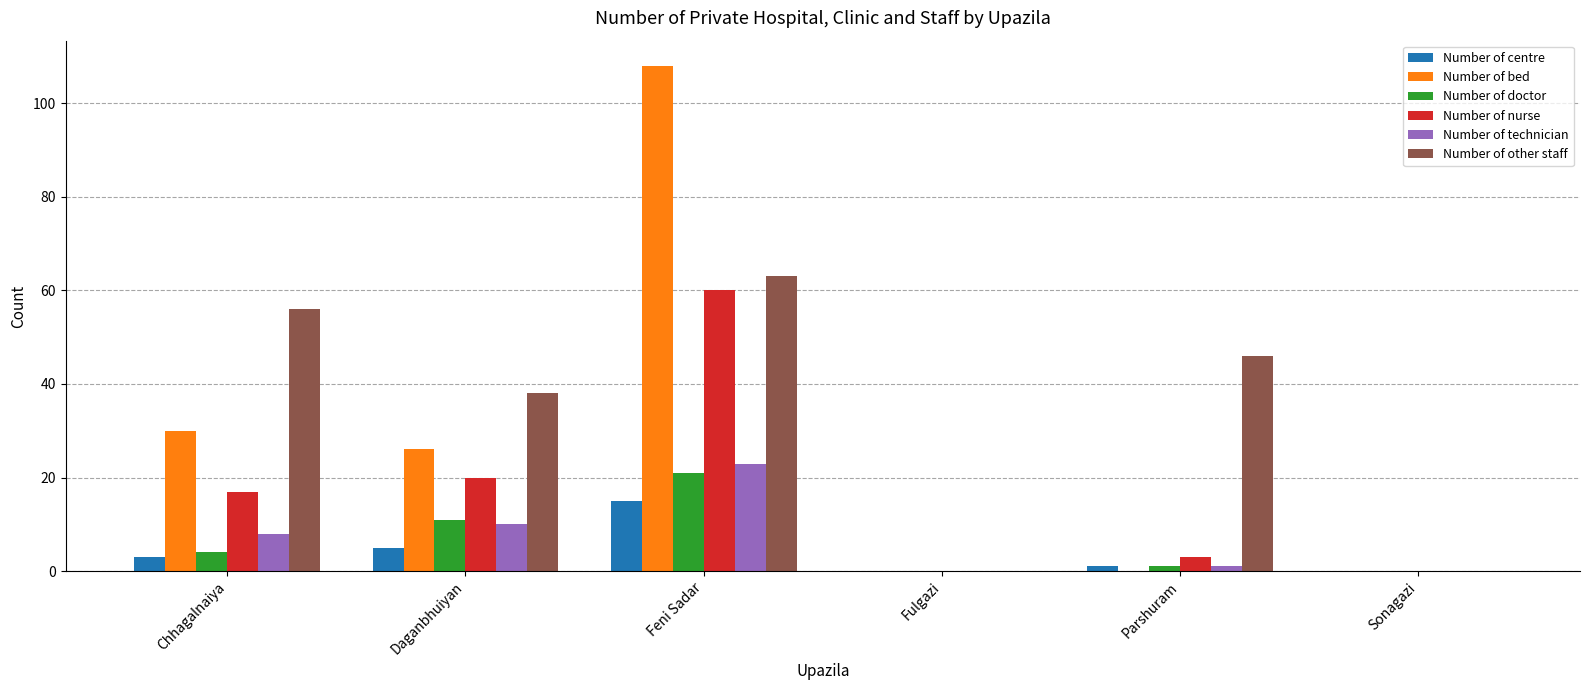

Reading left to right, what are all the values shown in this chart?

Number of centre: 3	5	15	0	1	0
Number of bed: 30	26	108	0	0	0
Number of doctor: 4	11	21	0	1	0
Number of nurse: 17	20	60	0	3	0
Number of technician: 8	10	23	0	1	0
Number of other staff: 56	38	63	0	46	0